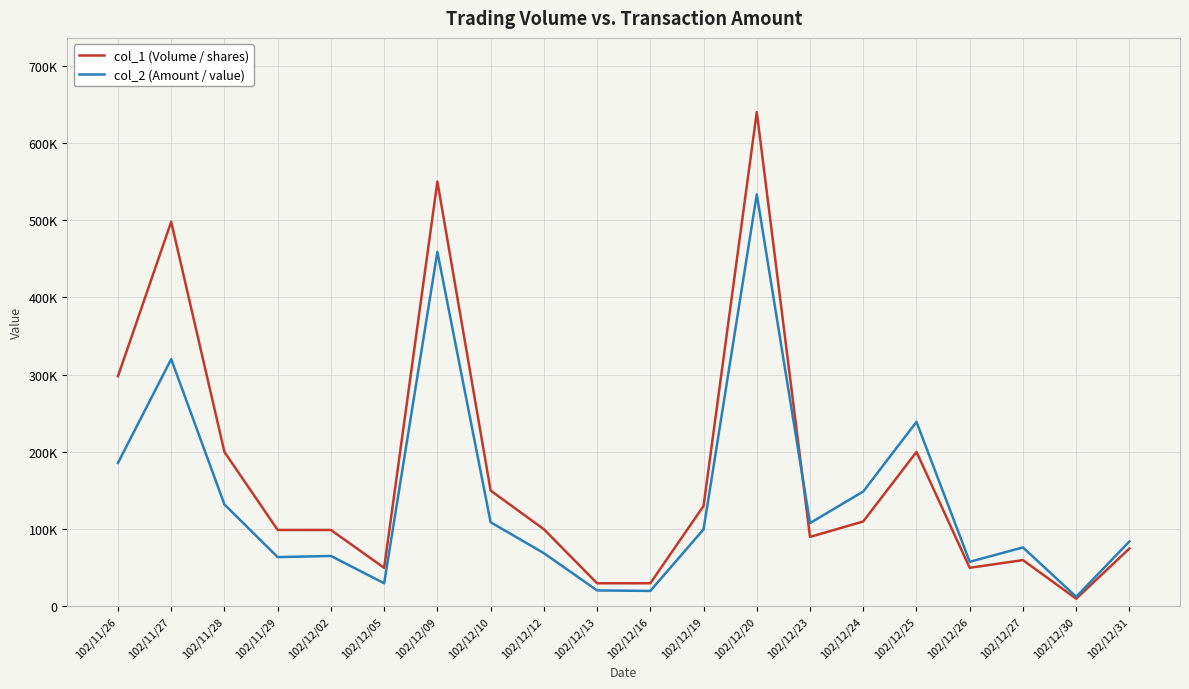

What are all the series names shown in the legend?

col_1 (Volume / shares), col_2 (Amount / value)